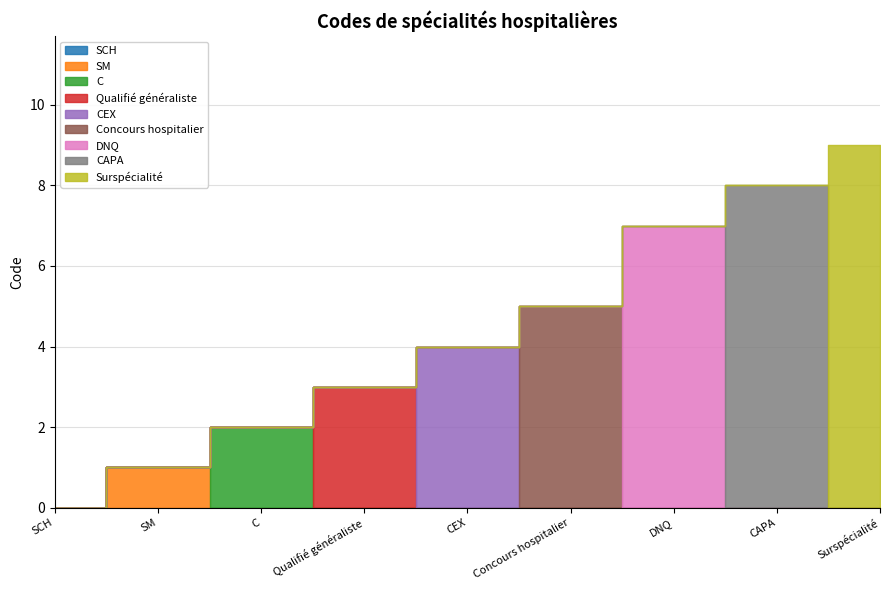

What is the label of the 7th bar from the left?

DNQ